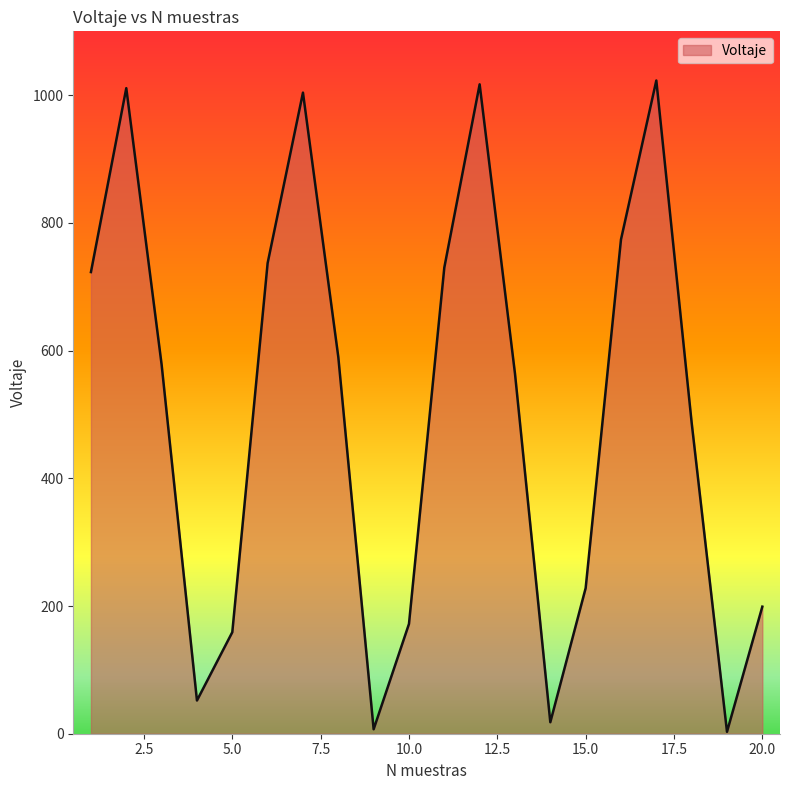

How many series are shown in this chart?

1